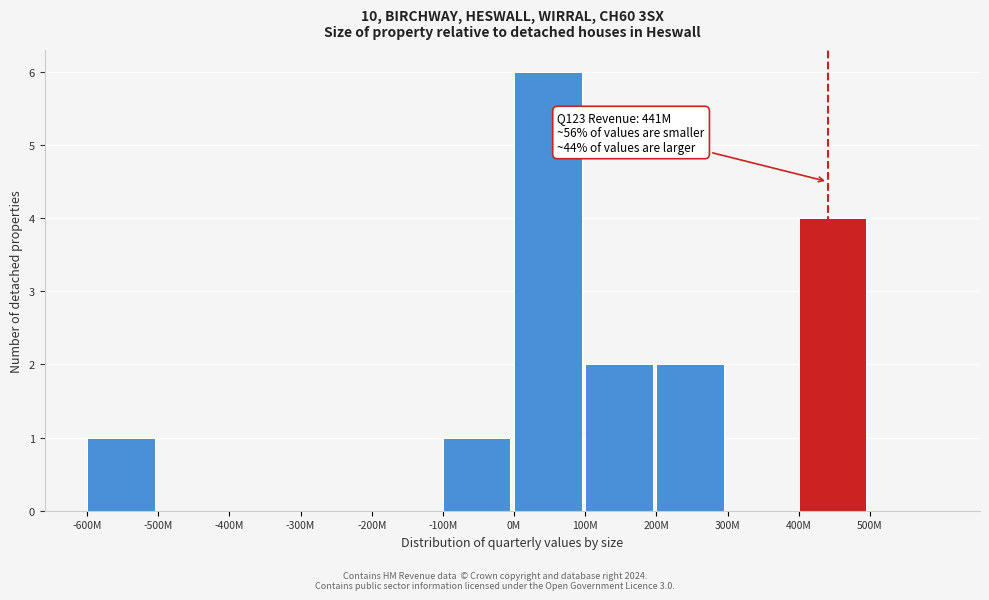

Reading left to right, what are all the values shown in this chart?

-600M=1	-500M=0	-400M=0	-300M=0	-200M=0	-100M=1	0M=6	100M=2	200M=2	300M=0	400M=4	500M=0